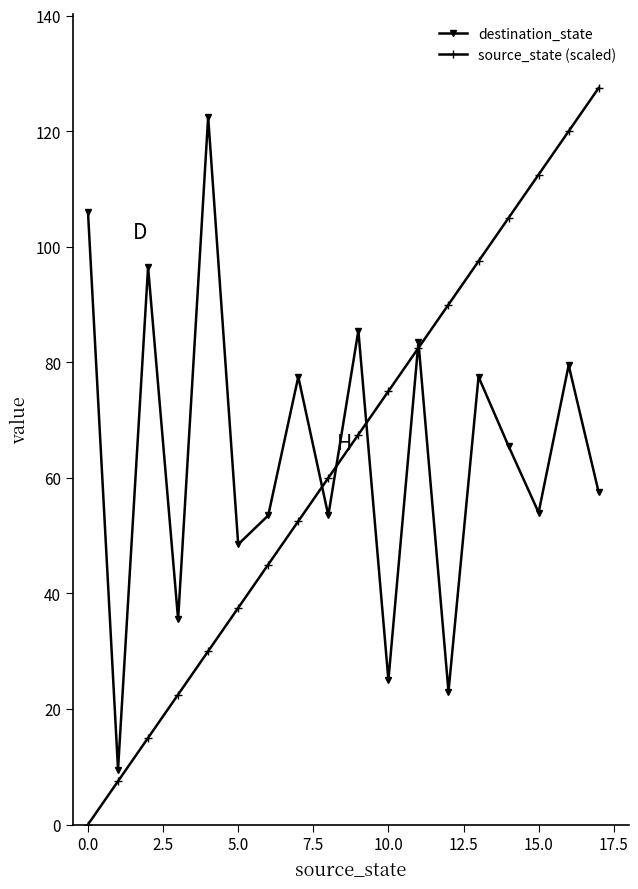

How many data points in destination_state are less than 65?

9